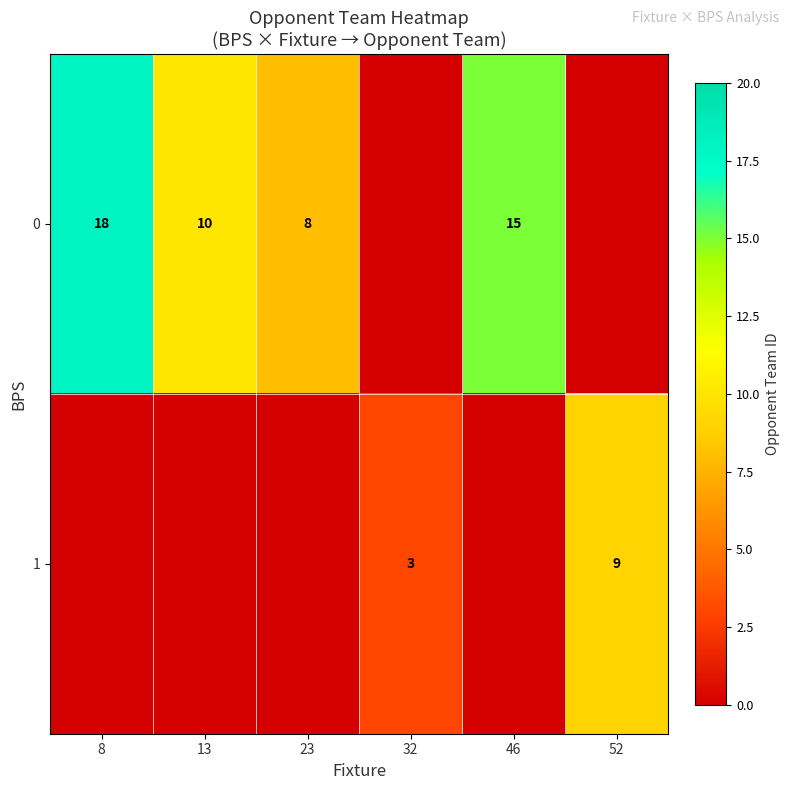

Between 23 and 8, which is larger?

8